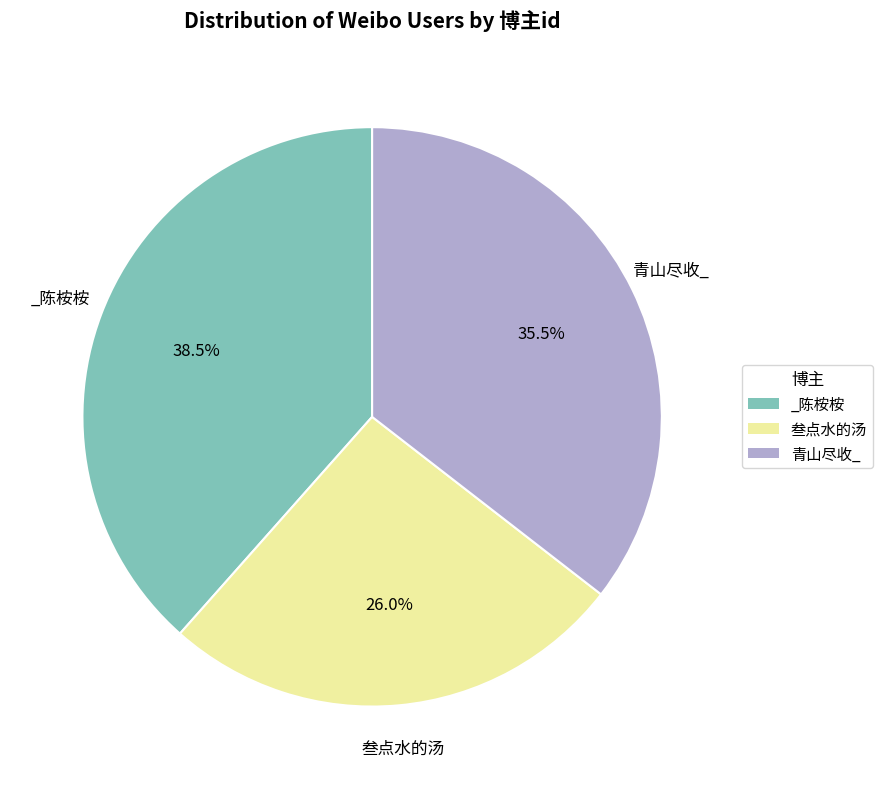

What is the ratio of the value at _陈桉桉 to the value at 叁点水的汤?

1.5